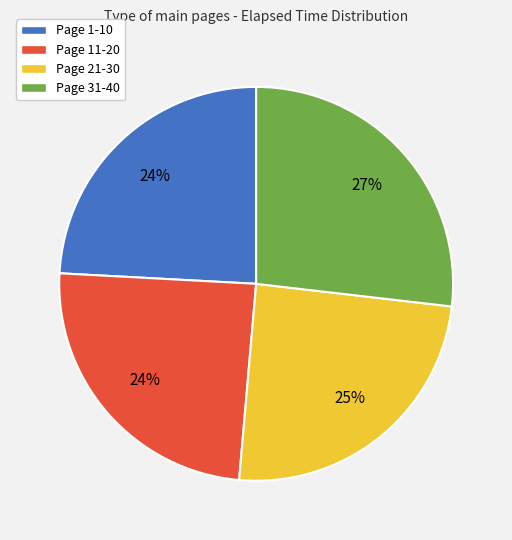

Is there a majority slice in this chart?

No